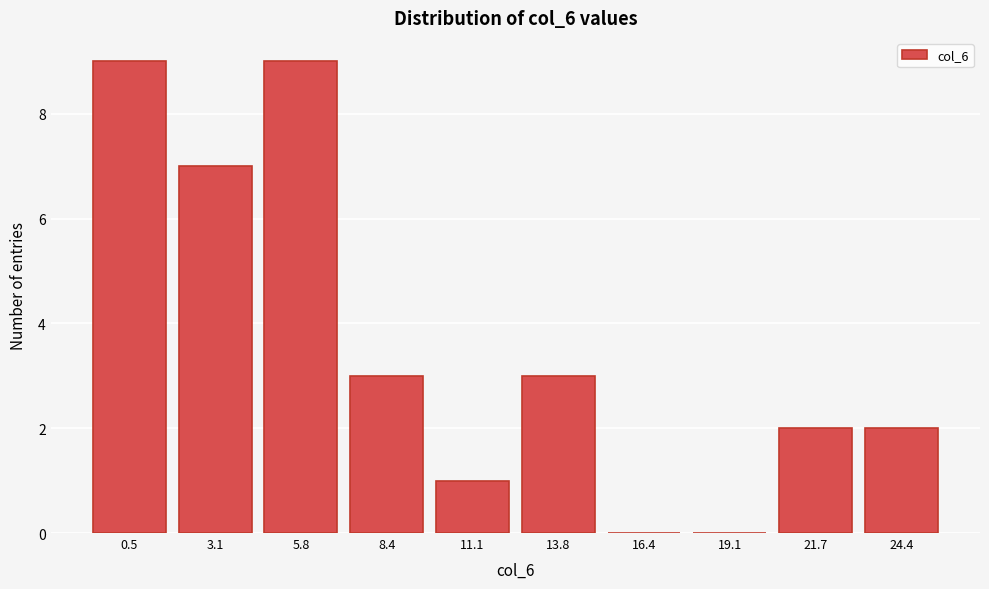

Reading left to right, what are all the values shown in this chart?

0.5=9	3.1=7	5.8=9	8.4=3	11.1=1	13.8=3	16.4=0	19.1=0	21.7=2	24.4=2